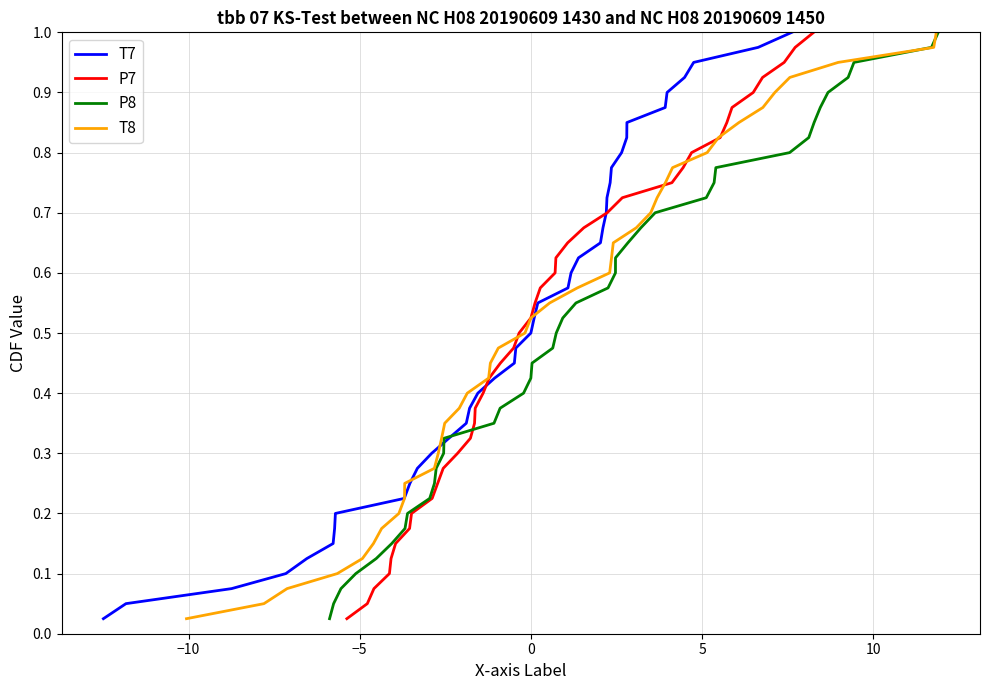

What are all the series names shown in the legend?

T7, P7, P8, T8